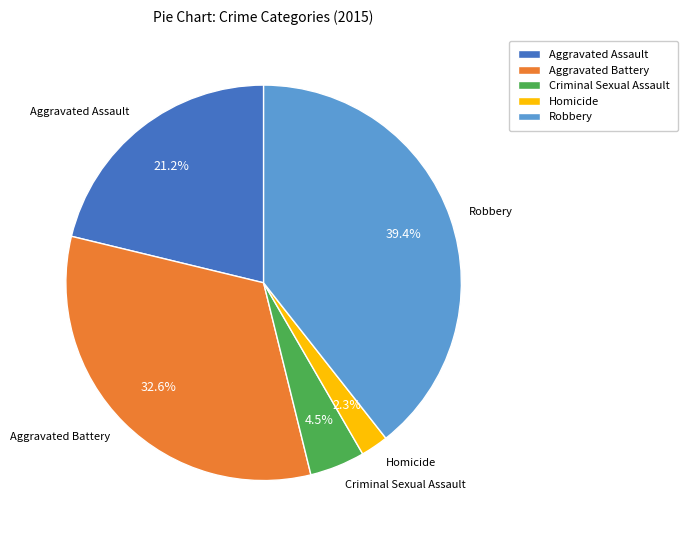

What percentage do Aggravated Battery and Criminal Sexual Assault together represent?

37.1%